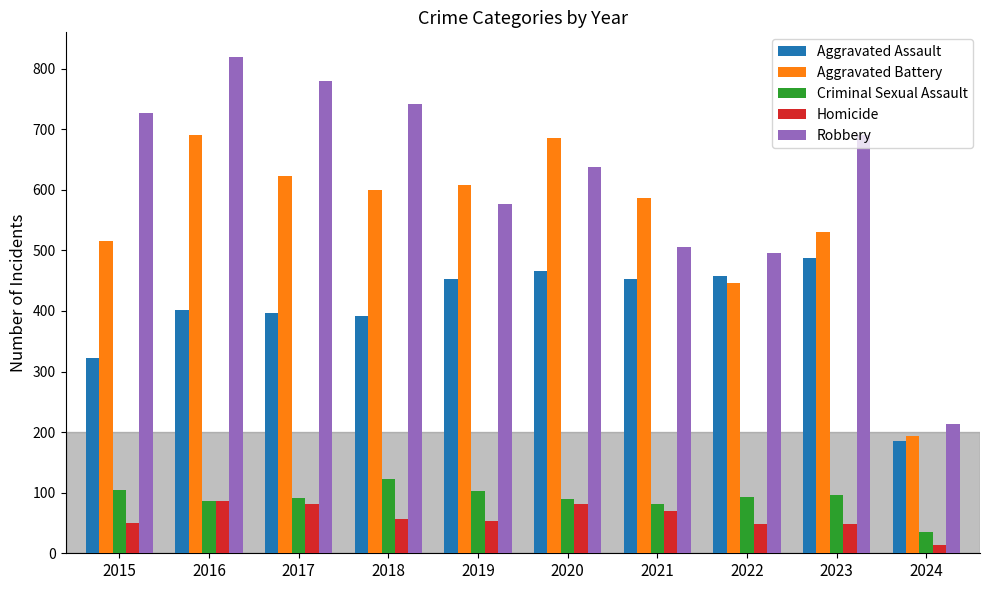

How many bars are there in each group?

5